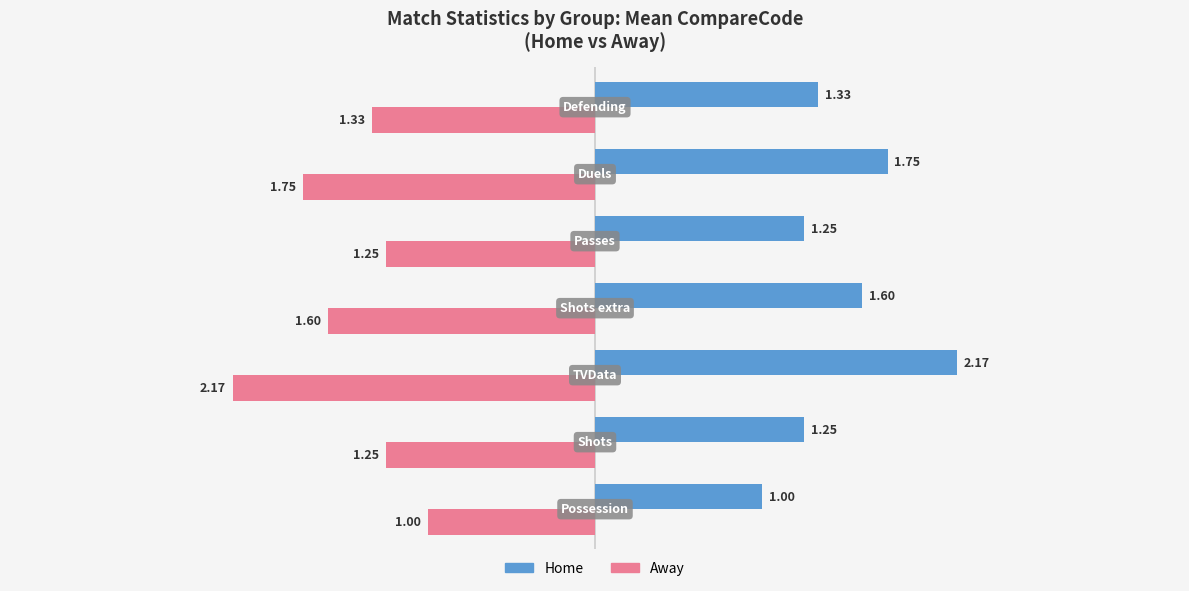

List the series in order of their overall mean, highest first.

Home, Away